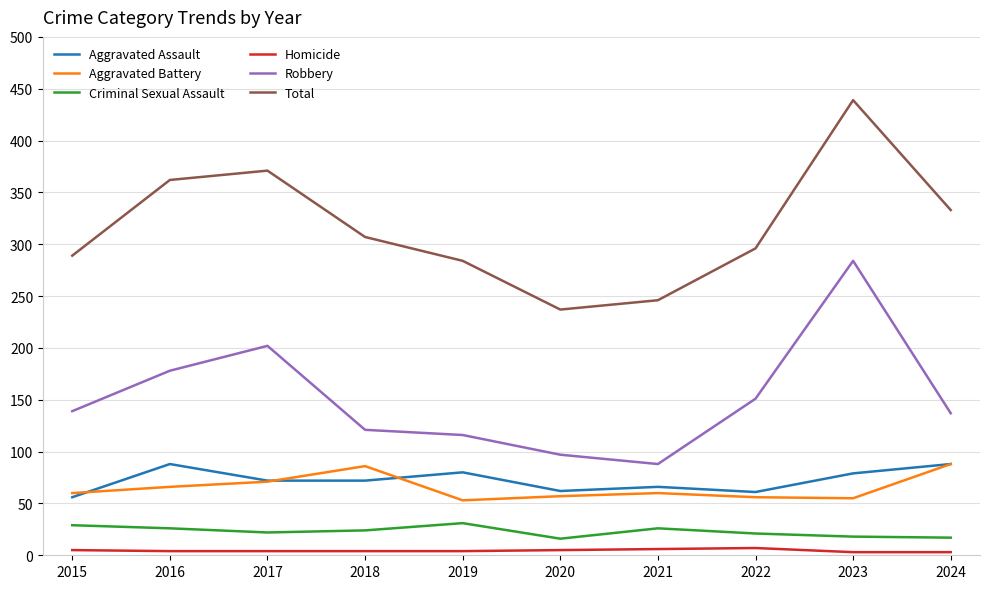

At which category does Total reach its first local valley?

2020